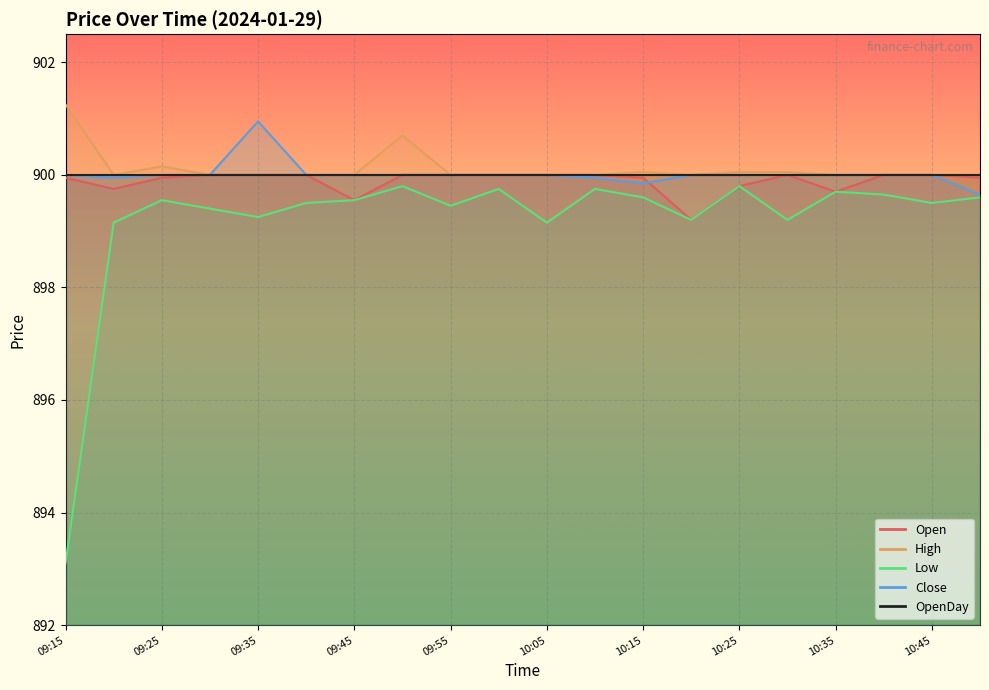

Reading right to left, what are all the values shown in this chart?

Open: 10:50=900.0	10:45=900.0	10:40=900.0	10:35=899.7	10:30=900.0	10:25=899.8	10:20=899.2	10:15=900.0	10:10=900.0	10:05=900.0	10:00=900.0	09:55=900.0	09:50=900.0	09:45=899.5	09:40=900.0	09:35=900.0	09:30=900.0	09:25=900.0	09:20=899.8	09:15=900.0
High: 10:50=900.0	10:45=900.0	10:40=900.0	10:35=900.0	10:30=900.0	10:25=900.0	10:20=900.0	10:15=900.0	10:10=900.0	10:05=900.0	10:00=900.0	09:55=900.0	09:50=900.7	09:45=900.0	09:40=900.0	09:35=901.0	09:30=900.0	09:25=900.1	09:20=900.0	09:15=901.2
Low: 10:50=899.6	10:45=899.5	10:40=899.6	10:35=899.7	10:30=899.2	10:25=899.8	10:20=899.2	10:15=899.6	10:10=899.8	10:05=899.1	10:00=899.8	09:55=899.5	09:50=899.8	09:45=899.5	09:40=899.5	09:35=899.2	09:30=899.4	09:25=899.5	09:20=899.1	09:15=893.1
Close: 10:50=899.6	10:45=900.0	10:40=900.0	10:35=900.0	10:30=900.0	10:25=900.0	10:20=900.0	10:15=899.9	10:10=900.0	10:05=900.0	10:00=900.0	09:55=900.0	09:50=900.0	09:45=900.0	09:40=900.0	09:35=901.0	09:30=900.0	09:25=900.0	09:20=900.0	09:15=900.0